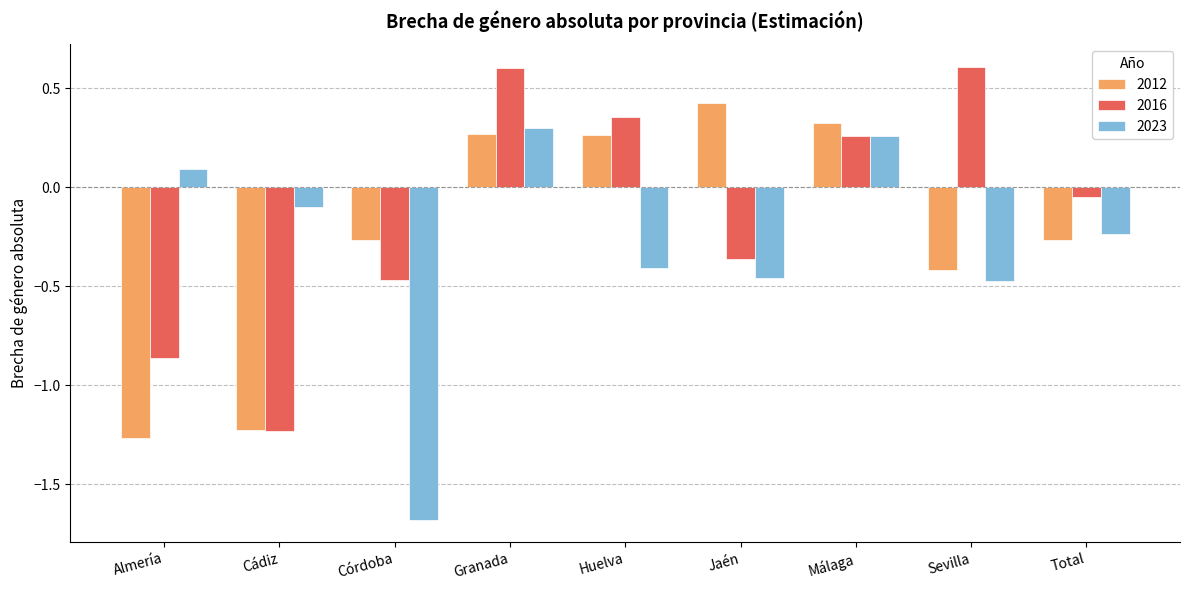

Count the number of data series in this chart.

3